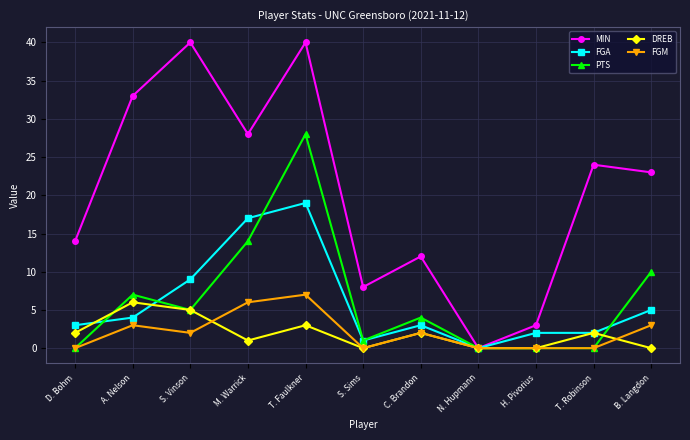

Reading left to right, list all the values displayed in this chart.

MIN: 14	33	40	28	40	8	12	0	3	24	23
FGA: 3	4	9	17	19	1	3	0	2	2	5
PTS: 0	7	5	14	28	1	4	0	0	0	10
DREB: 2	6	5	1	3	0	2	0	0	2	0
FGM: 0	3	2	6	7	0	2	0	0	0	3